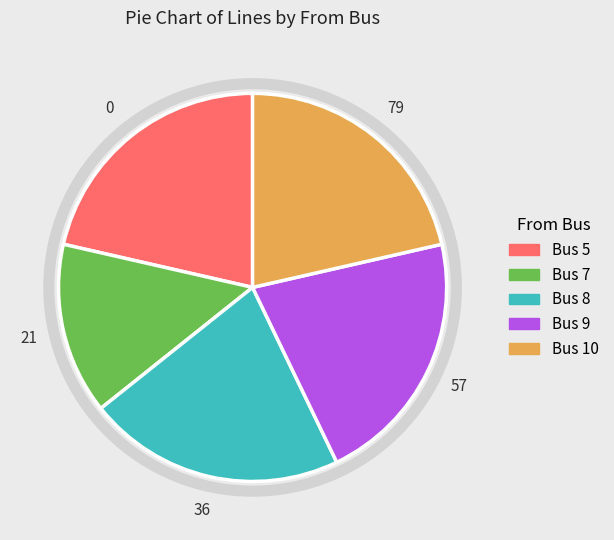

Is there a majority slice in this chart?

No